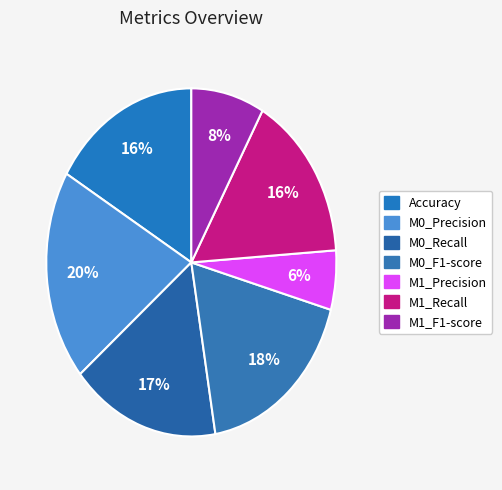

Which category has the smallest portion of the pie?

M1_Precision